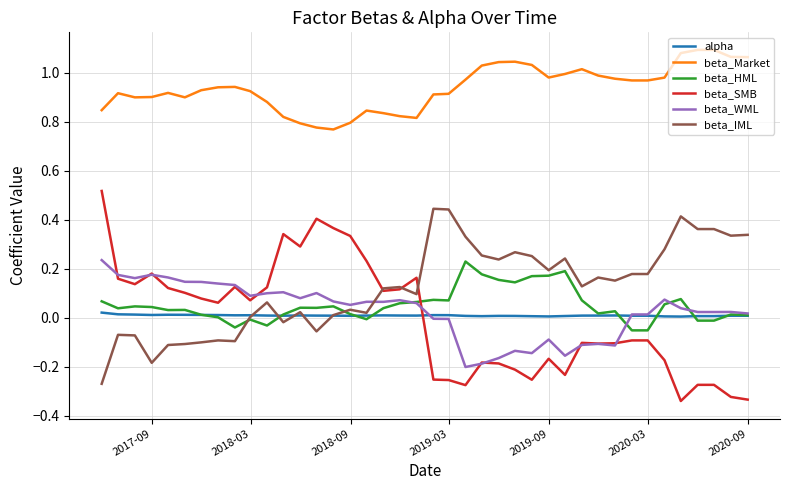

After their last crossing, which series has the higher values: alpha or beta_SMB?

alpha